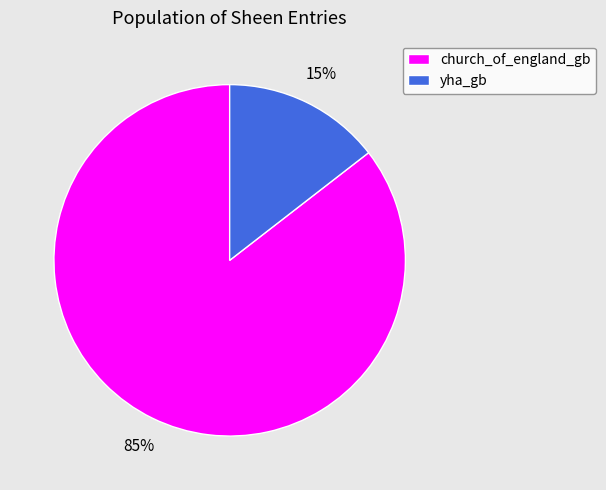

Which has a higher value, yha_gb or church_of_england_gb?

church_of_england_gb